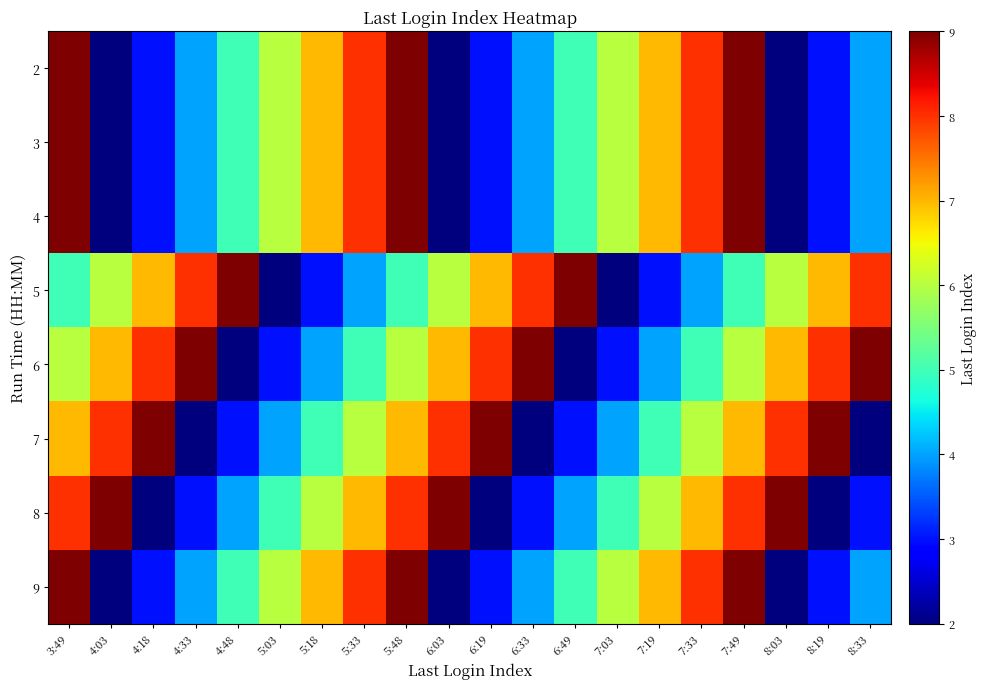

Rank the series by their maximum value, from lowest to highest.

2, 3, 4, 5, 6, 7, 8, 9